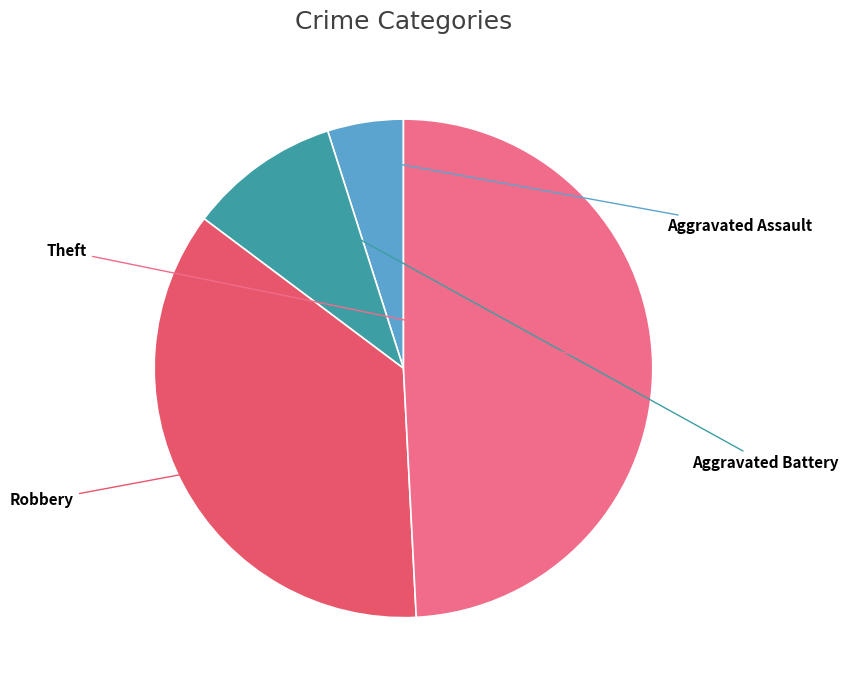

What percentage is the Aggravated Battery slice, to the nearest percent?

10%